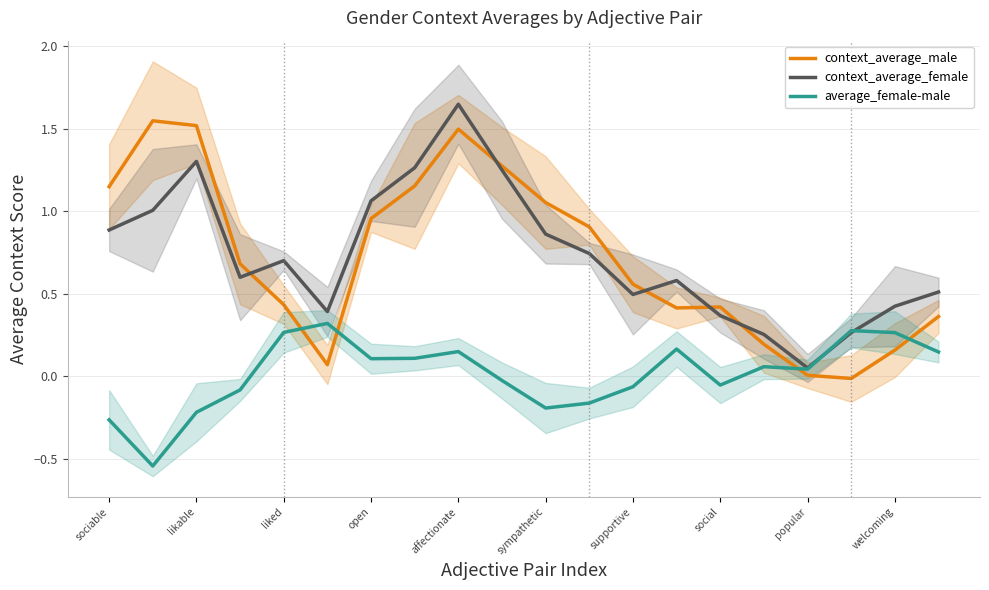

How many distinct data groups are displayed?

3